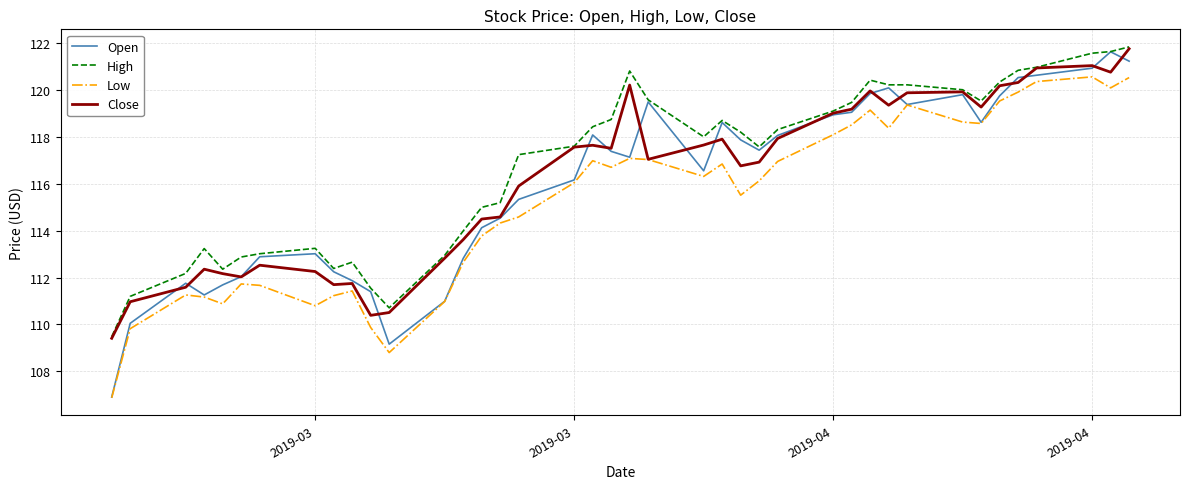

Which series has the largest range (max minus min)?

Open